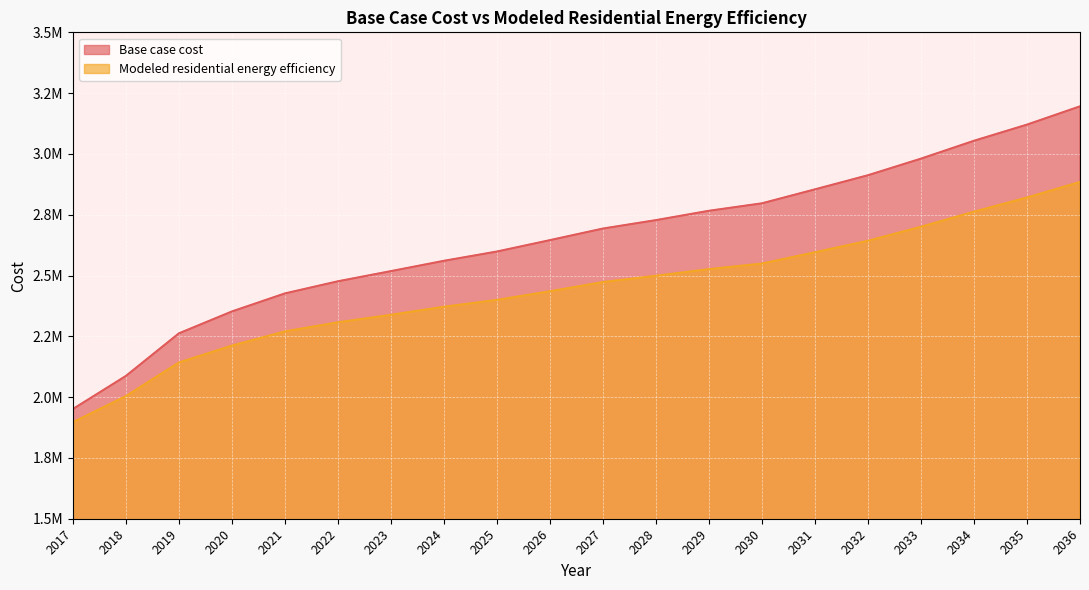

Rank the series by their average value, from lowest to highest.

Modeled residential energy efficiency, Base case cost